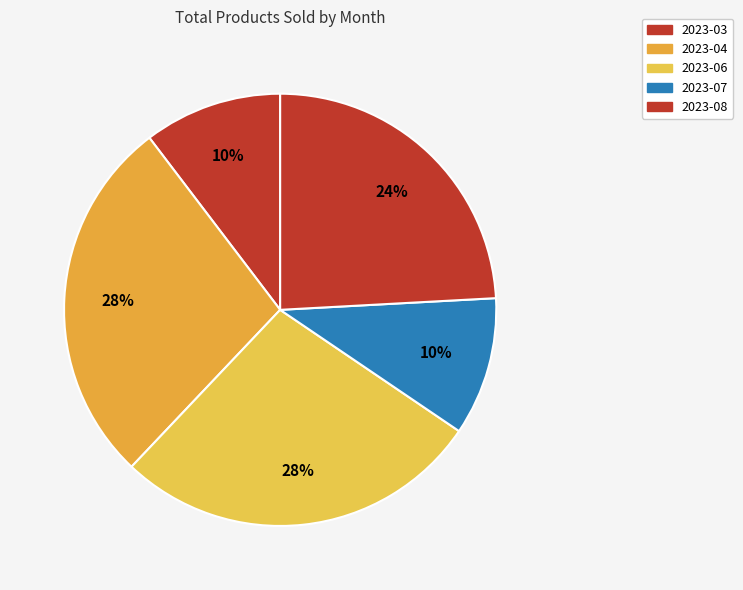

Is it true that 2023-08 is 38% of the pie?

False